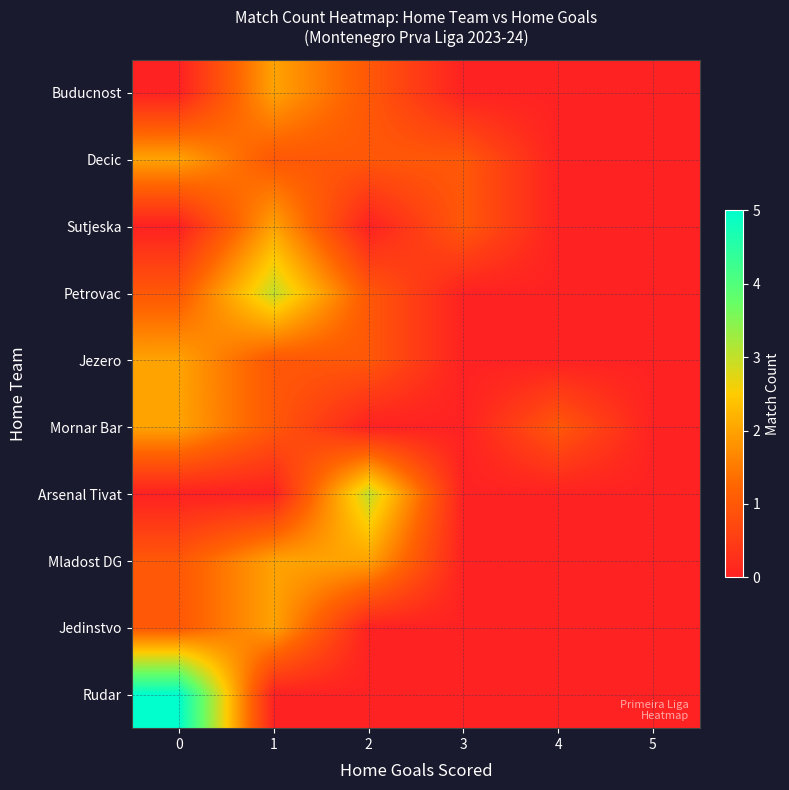

Reading right to left, what are all the values shown in this chart?

Buducnost: 5=0	4=0	3=0	2=1	1=2	0=0
Decic: 5=0	4=0	3=1	2=1	1=1	0=2
Sutjeska: 5=0	4=0	3=1	2=0	1=2	0=0
Petrovac: 5=0	4=0	3=0	2=1	1=3	0=1
Jezero: 5=0	4=0	3=0	2=1	1=1	0=2
Mornar Bar: 5=0	4=1	3=0	2=0	1=1	0=2
Arsenal Tivat: 5=0	4=0	3=0	2=3	1=0	0=0
Mladost DG: 5=0	4=0	3=0	2=2	1=2	0=1
Jedinstvo: 5=0	4=0	3=0	2=0	1=2	0=1
Rudar: 5=0	4=0	3=0	2=0	1=0	0=5